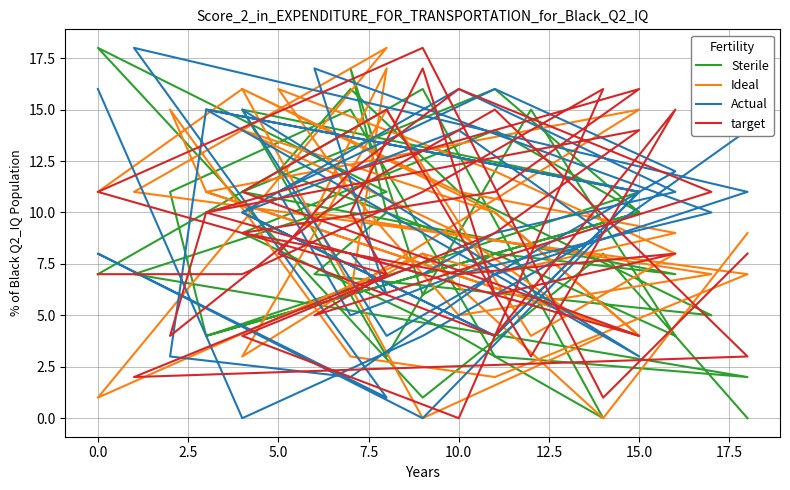

Where does the target series first go above 9?

2.5